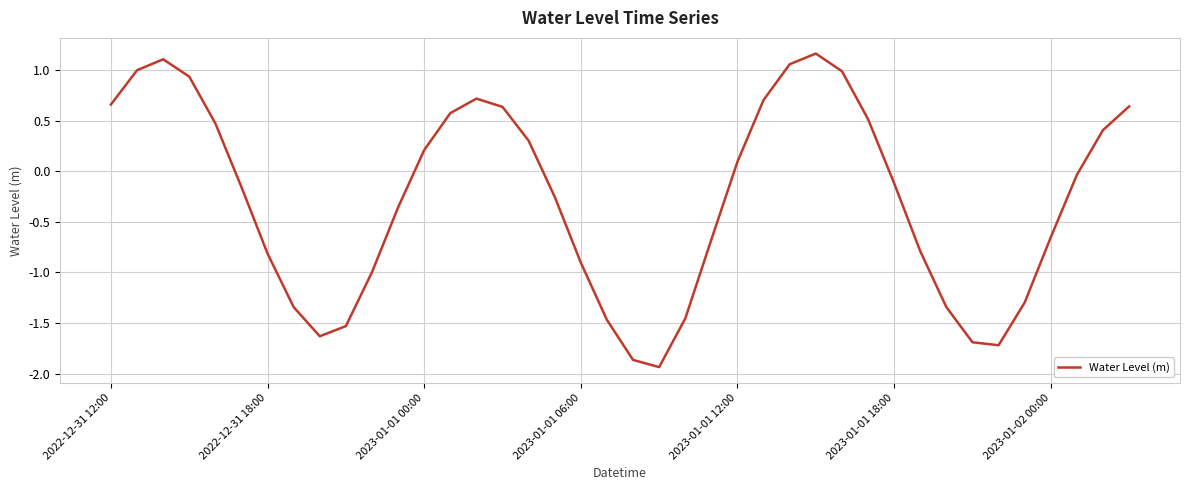

What is the difference between the maximum and minimum values?

3.1